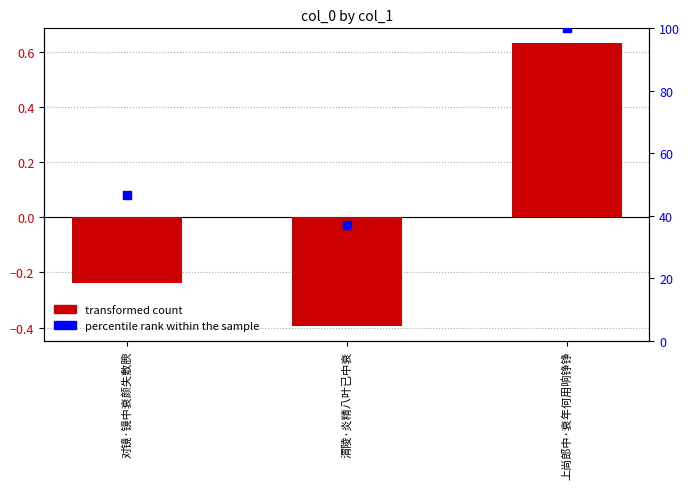

At how many categories does at least one series exceed 84?

1